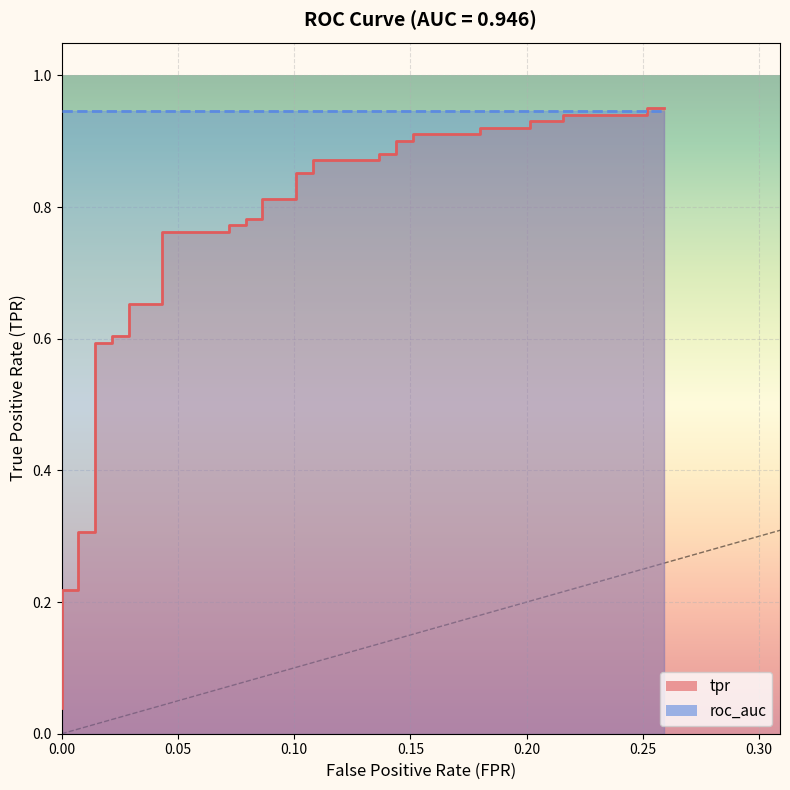

What is the sum of all values?

27.7